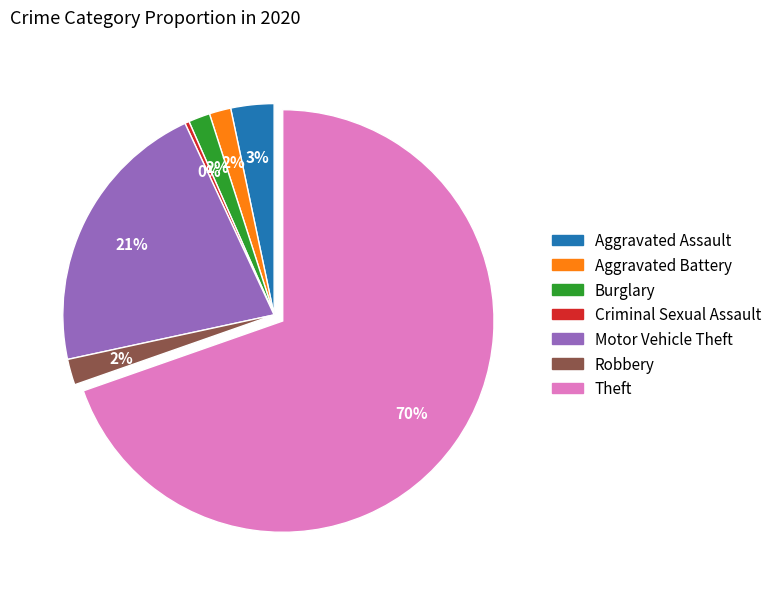

The Criminal Sexual Assault slice represents 11% of the pie. True or false?

False